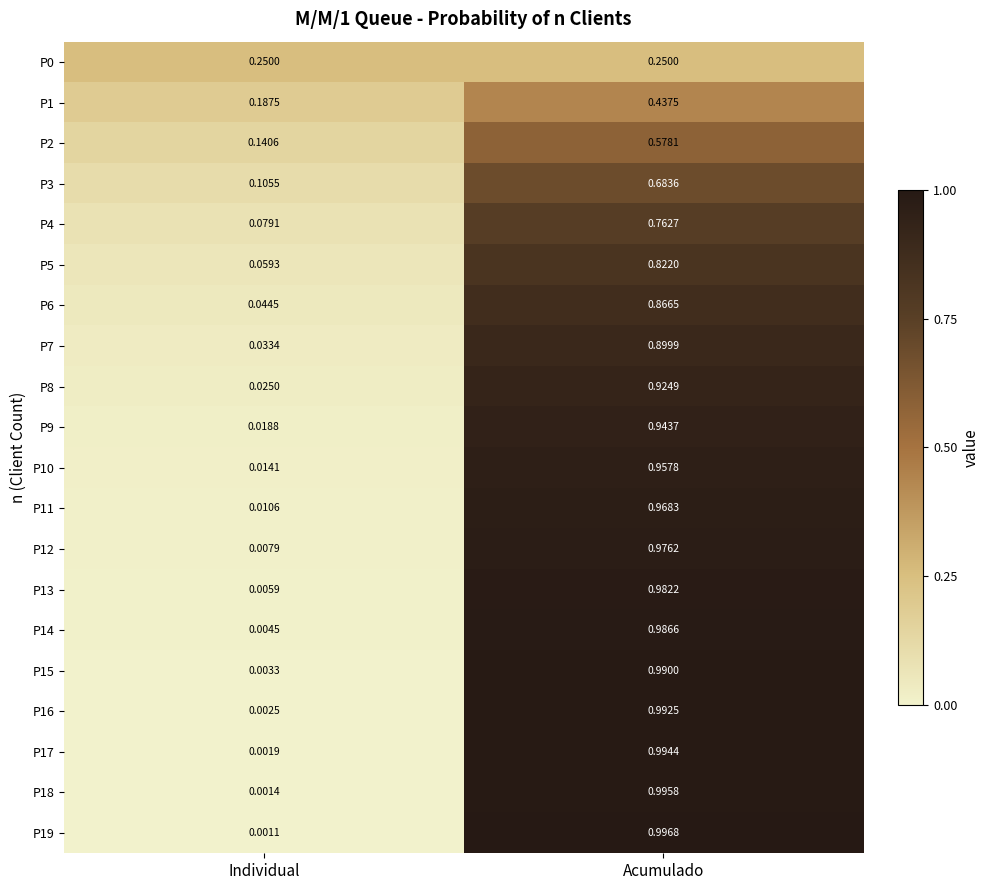

At which label is P17 closest to 0?

Individual